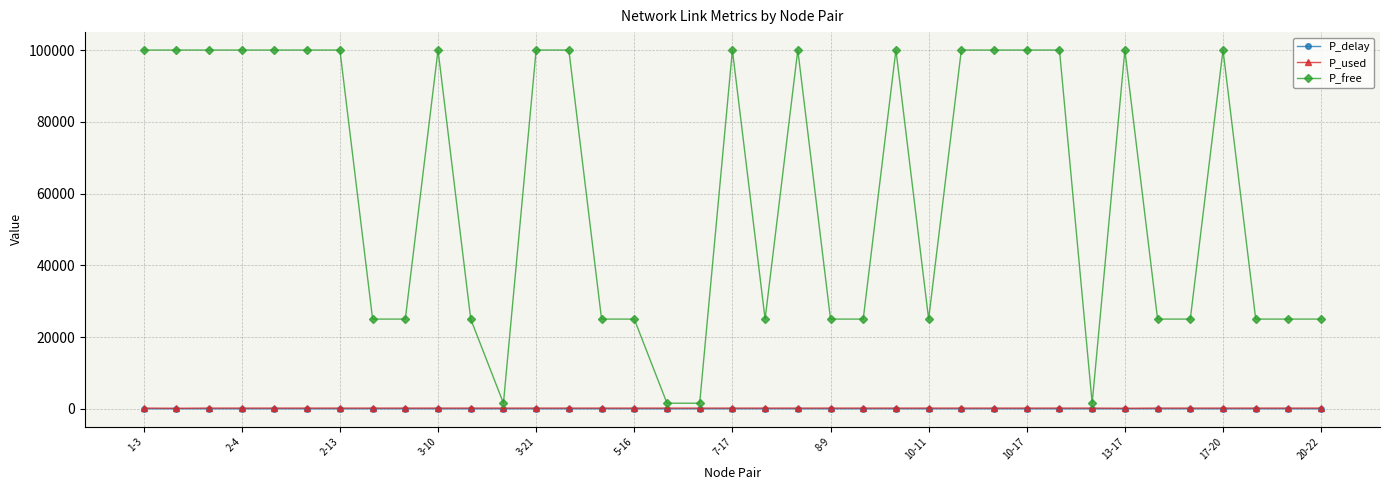

True or false: P_delay has more than 2 interior local peaks.

True